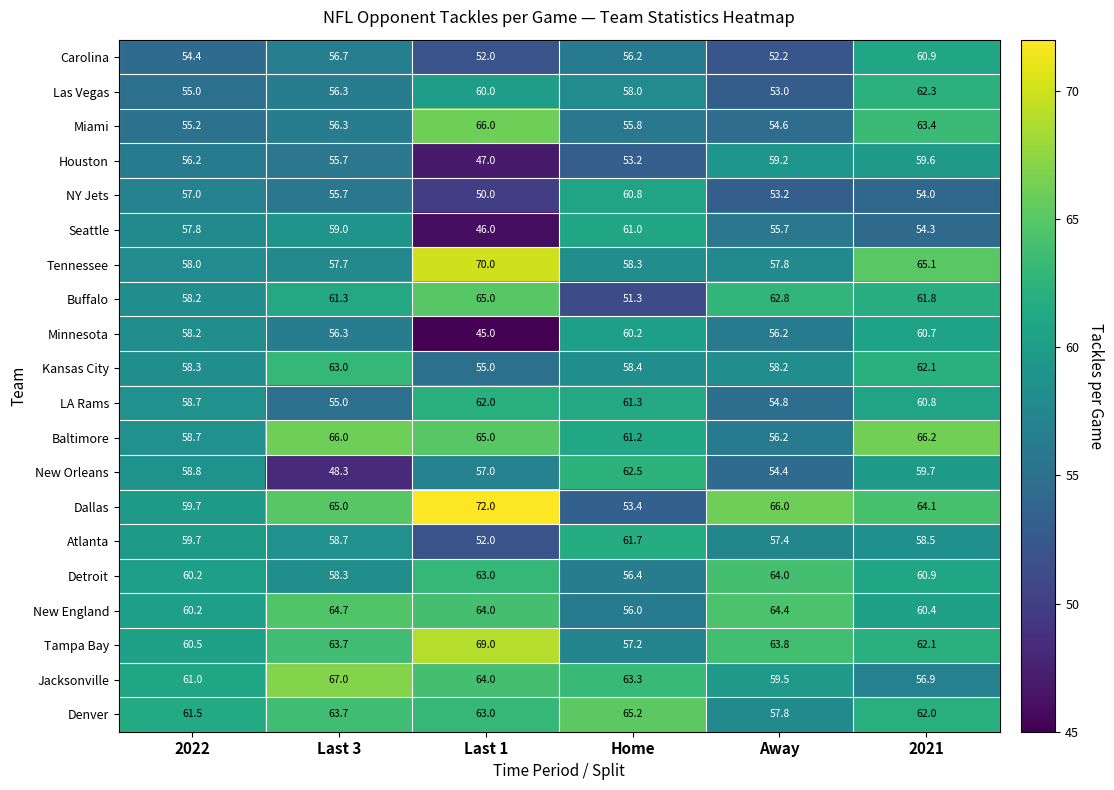

How many data points does each series have?

6